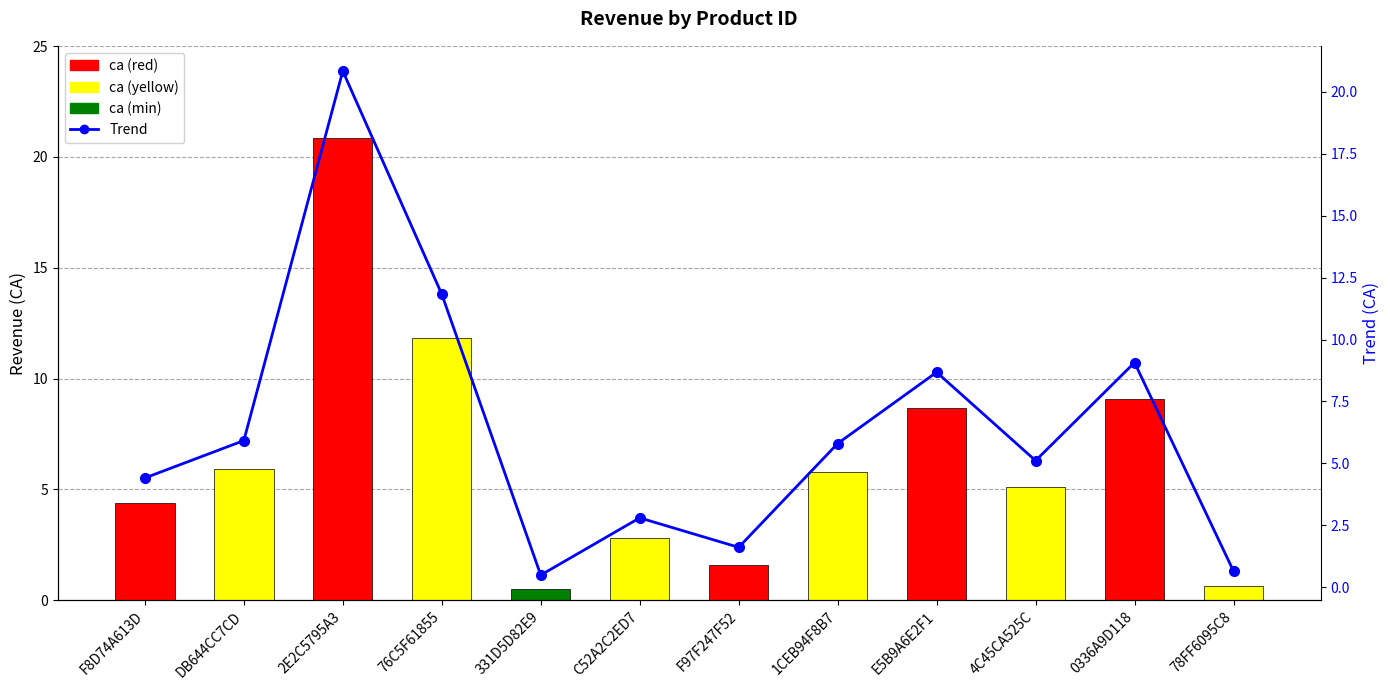

What is the sum of all ca values?

77.2